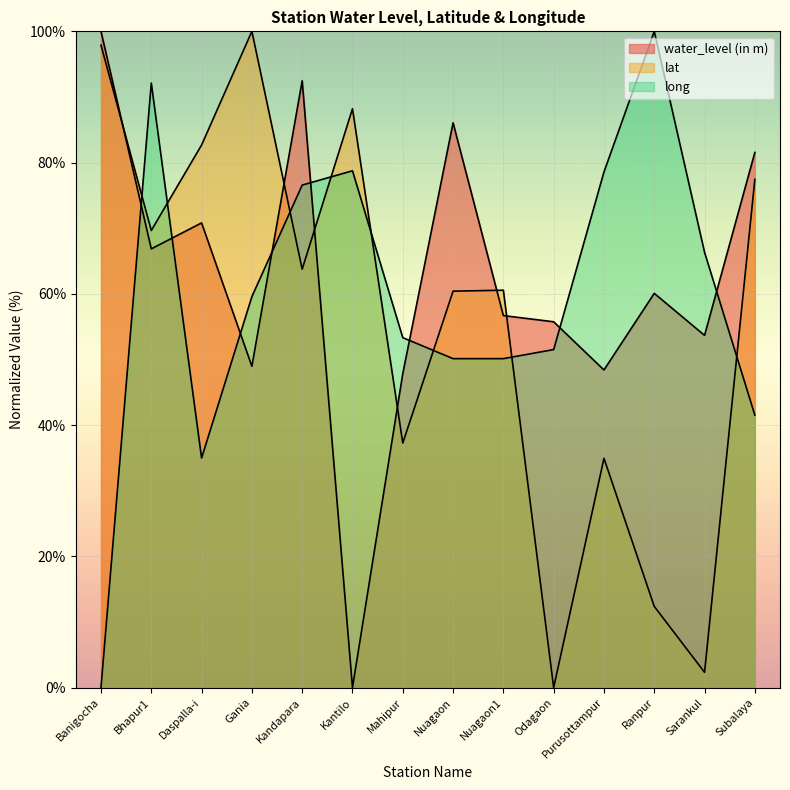

What is the sum of all lat values?

787.5